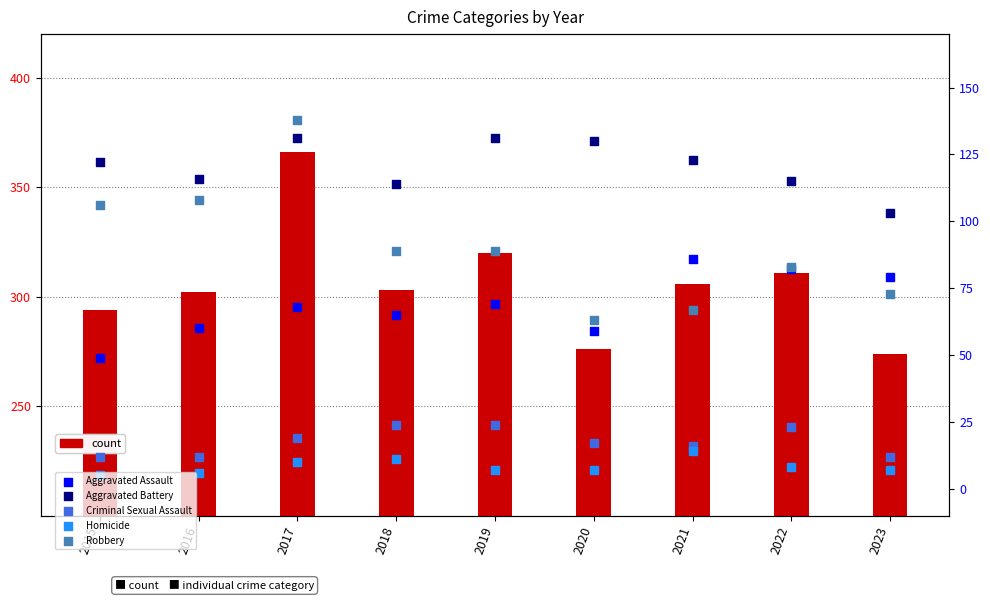

What is the total value across all series at 2022?

622